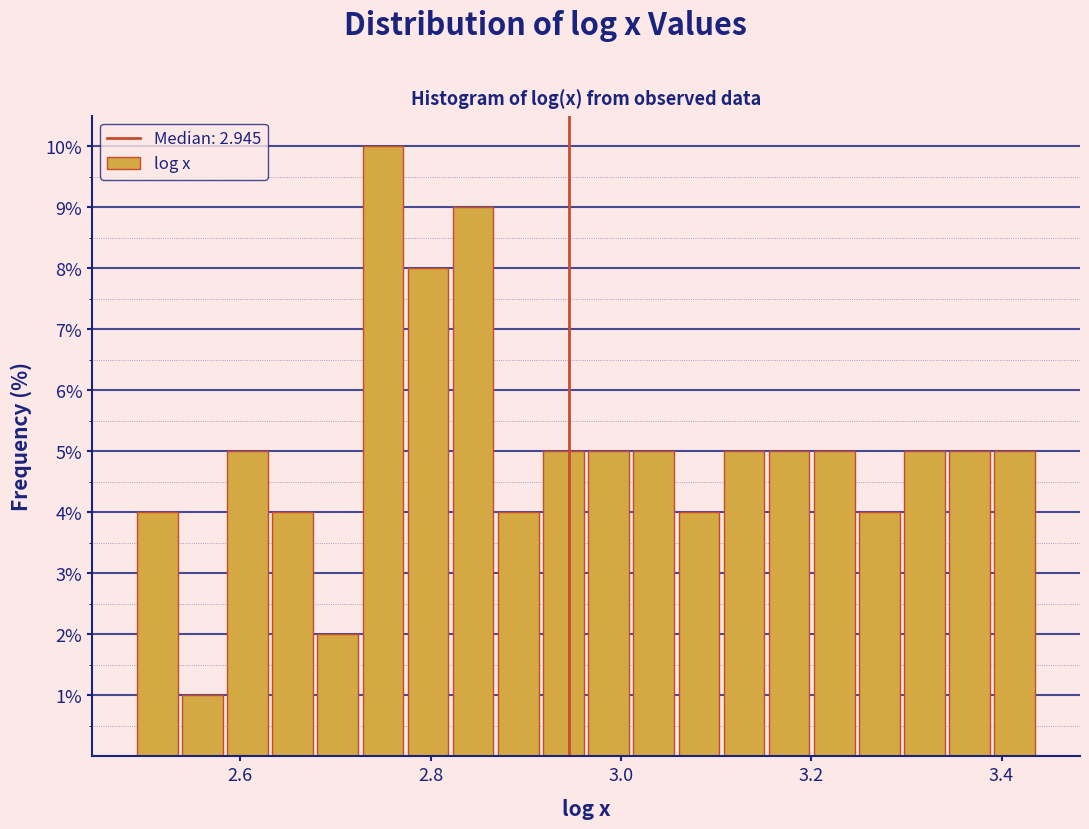

Read against the x-axis, roughly where is the centre of the tallest bar?

2.74